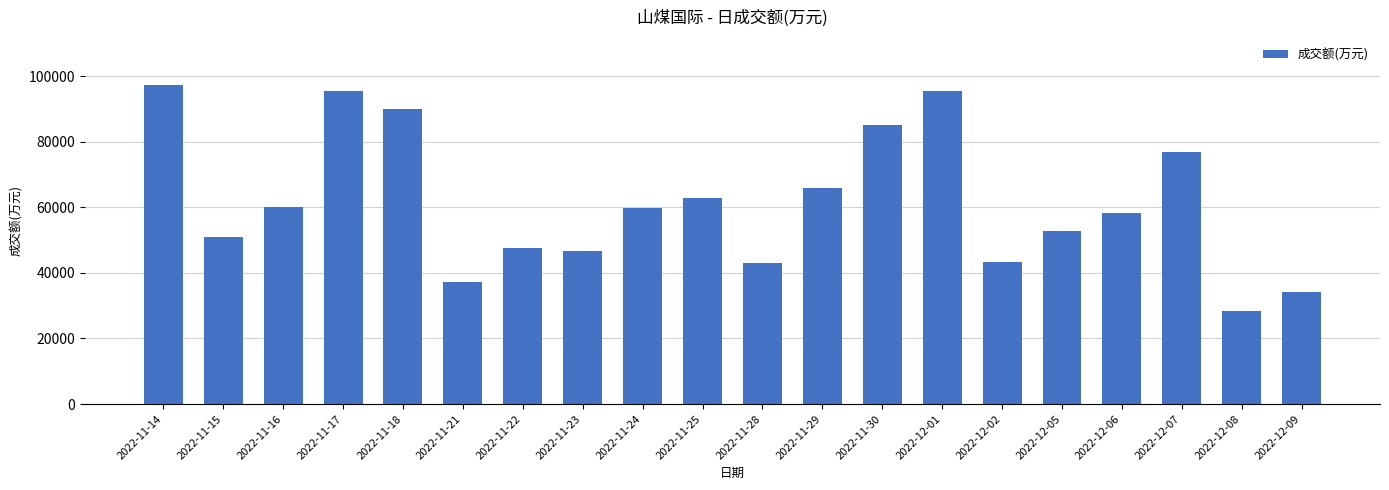

Which has a higher value, 2022-12-06 or 2022-12-05?

2022-12-06